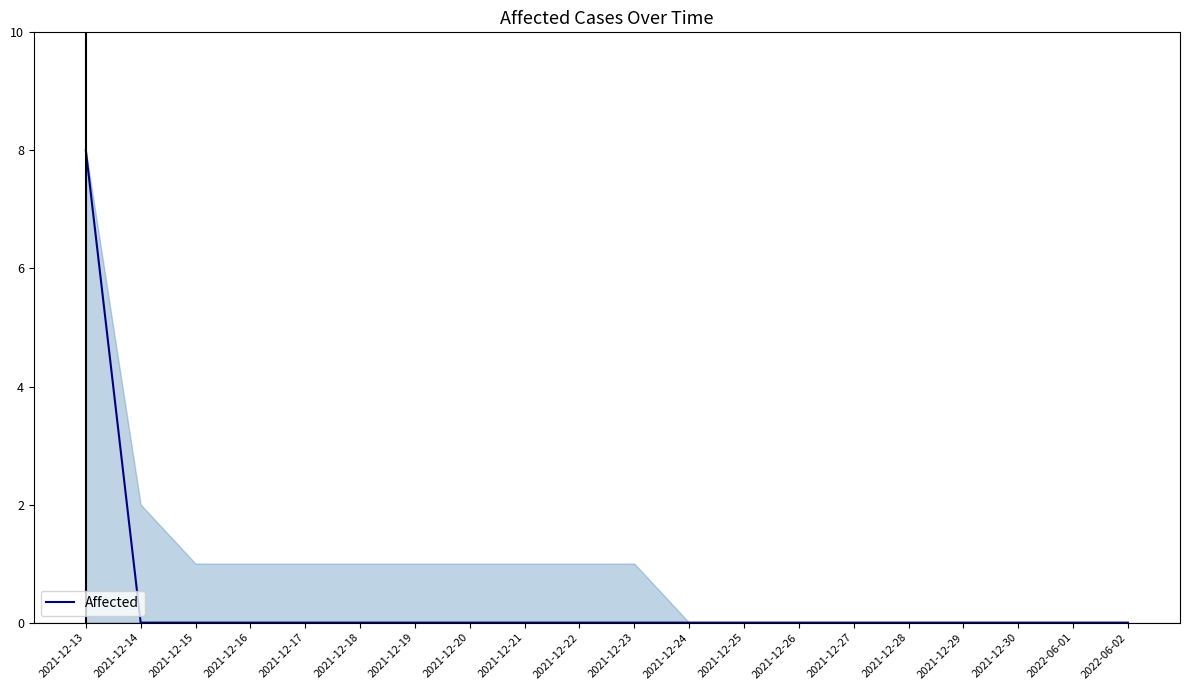

What is the sum of all values?

8